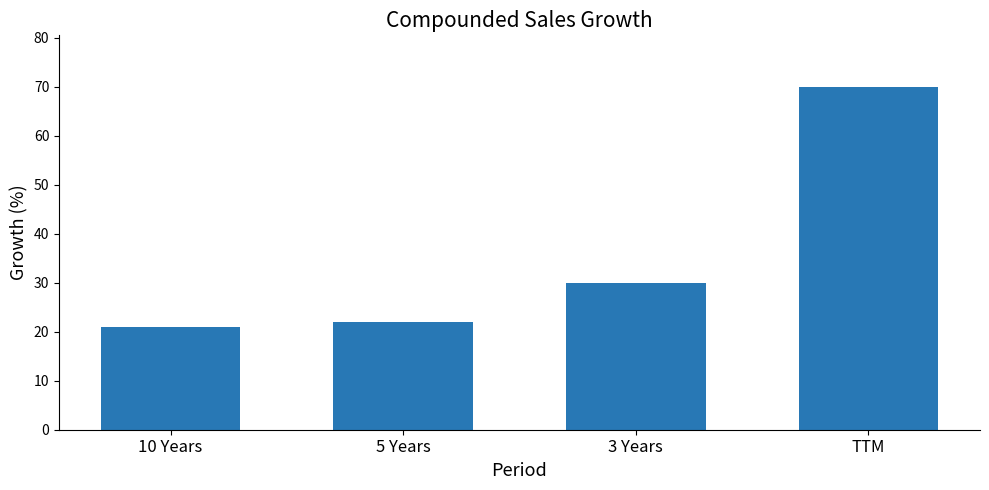

What is the difference between the values at 5 Years and TTM?

48